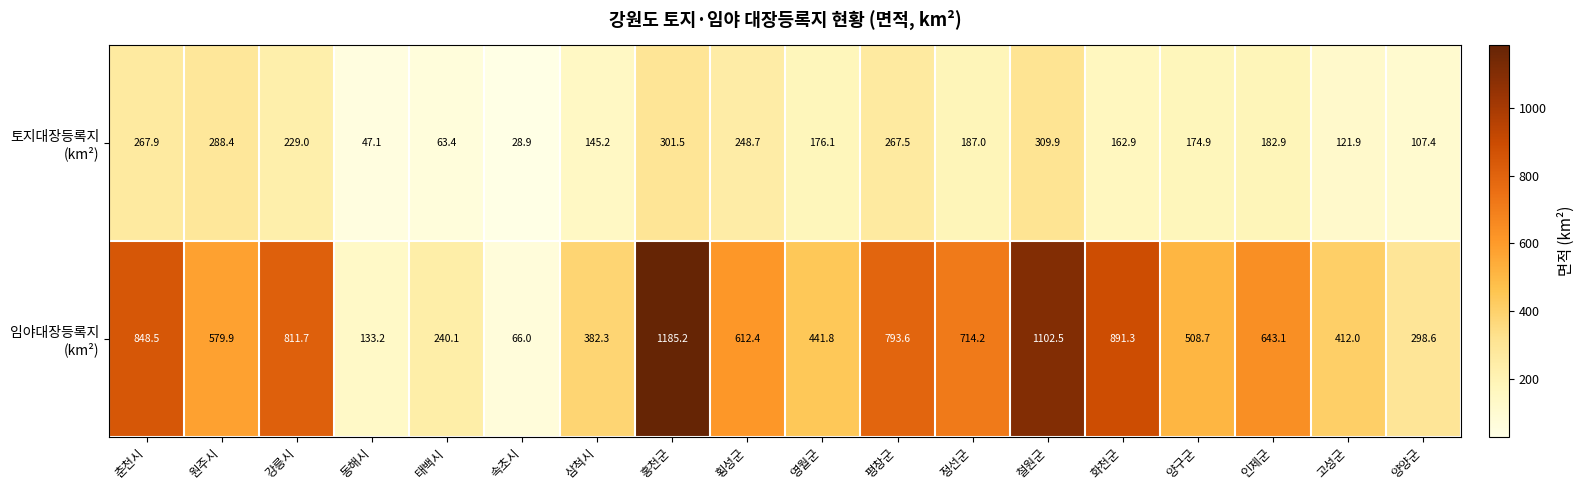

Which label corresponds to the smallest value in the chart?

속초시